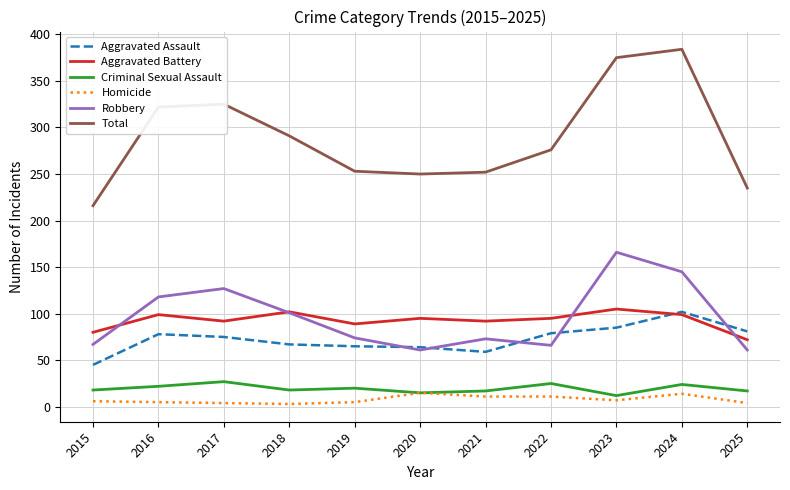

What is the spread (max minus min) of values at 2020?

235